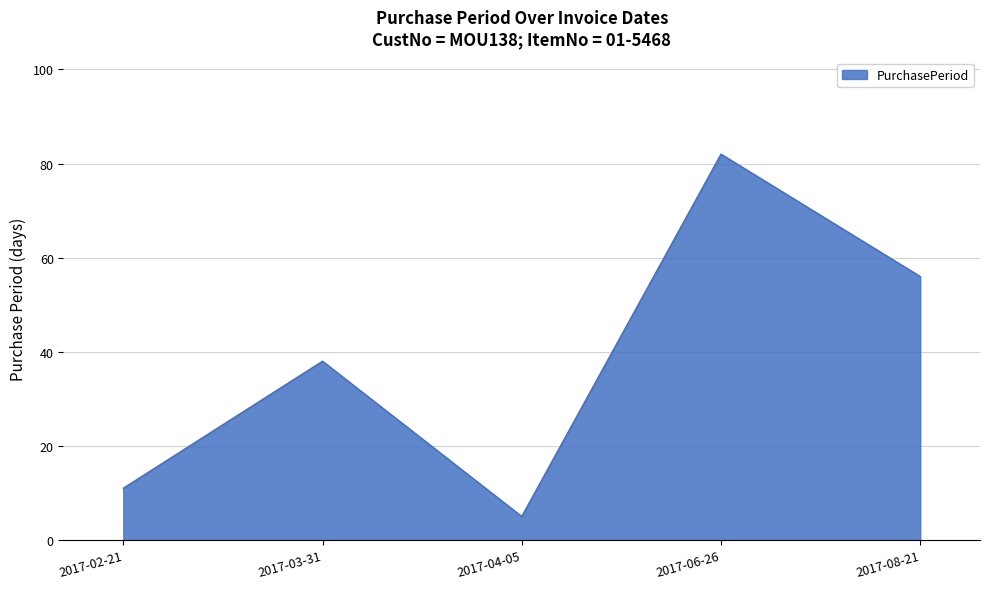

At which label is the value closest to 43?

2017-03-31